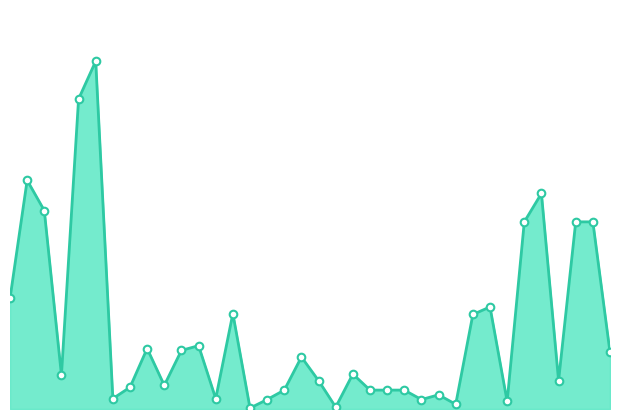

Does the chart have visible grid lines?

No